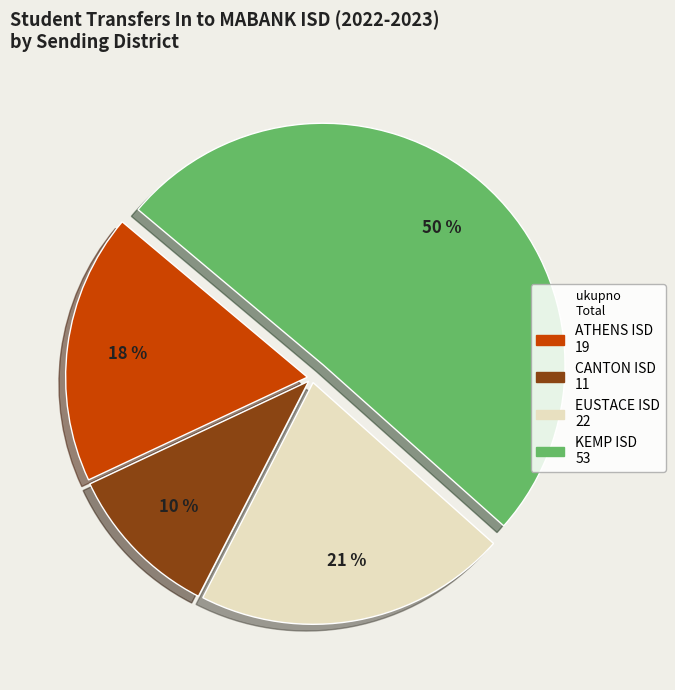

Is there a majority slice in this chart?

Yes